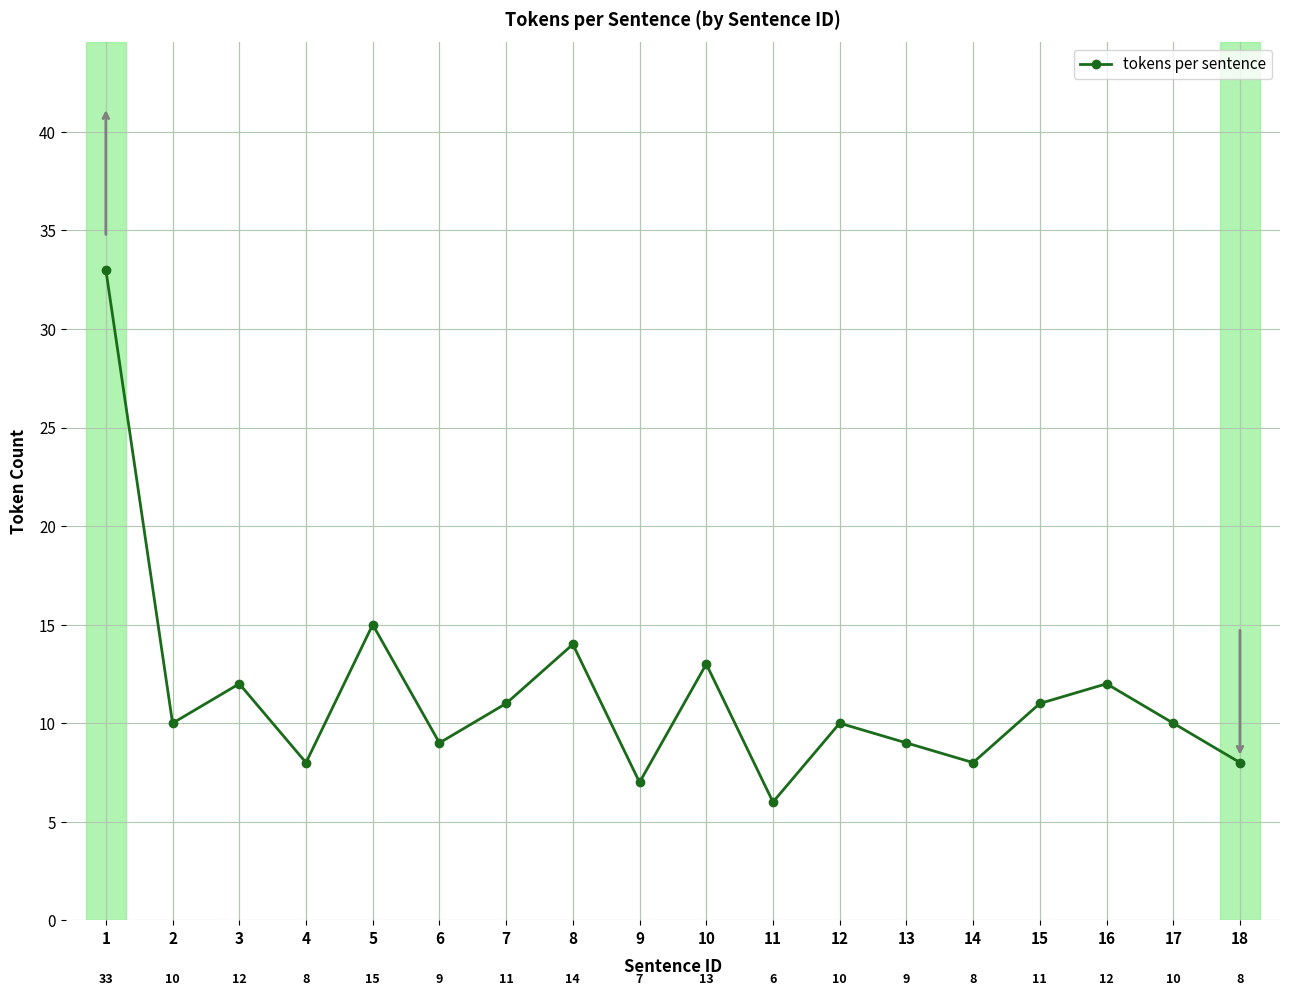

Reading right to left, what are all the values shown in this chart?

8	10	12	11	8	9	10	6	13	7	14	11	9	15	8	12	10	33